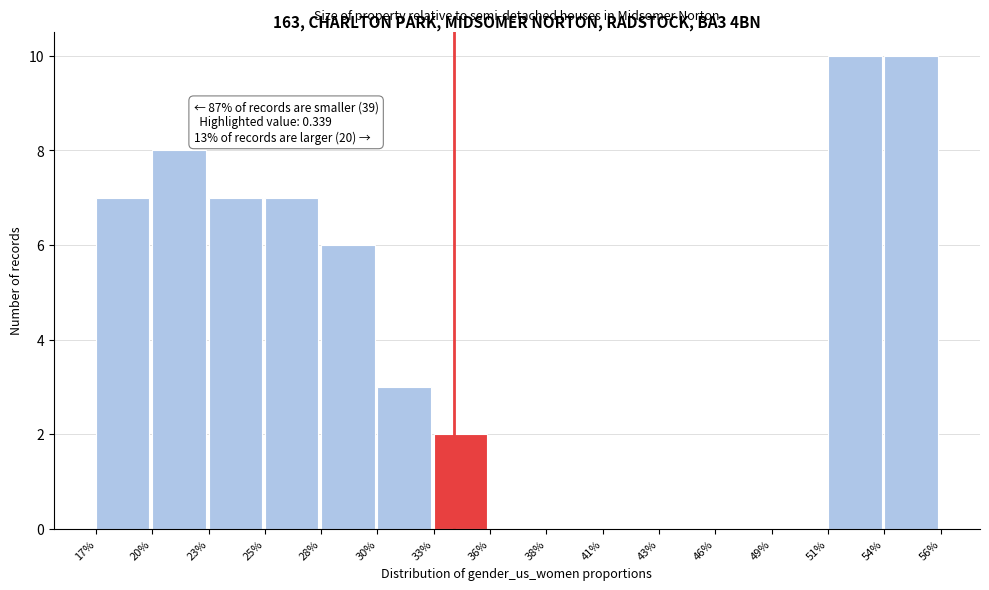

Reading right to left, transcribe all the data shown in this chart.

54%=10	51%=10	49%=0	46%=0	43%=0	41%=0	38%=0	36%=0	33%=2	30%=3	28%=6	25%=7	23%=7	20%=8	17%=7